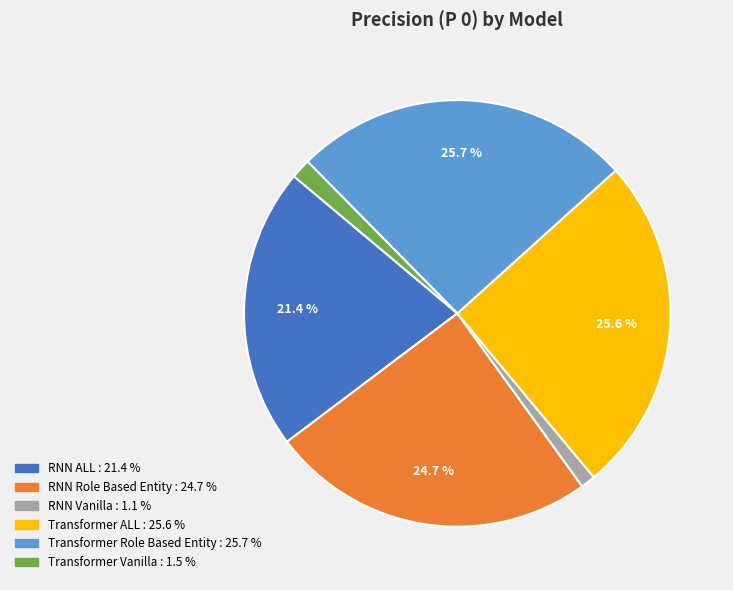

To the nearest percent, what percentage of the pie is RNN Vanilla?

1%